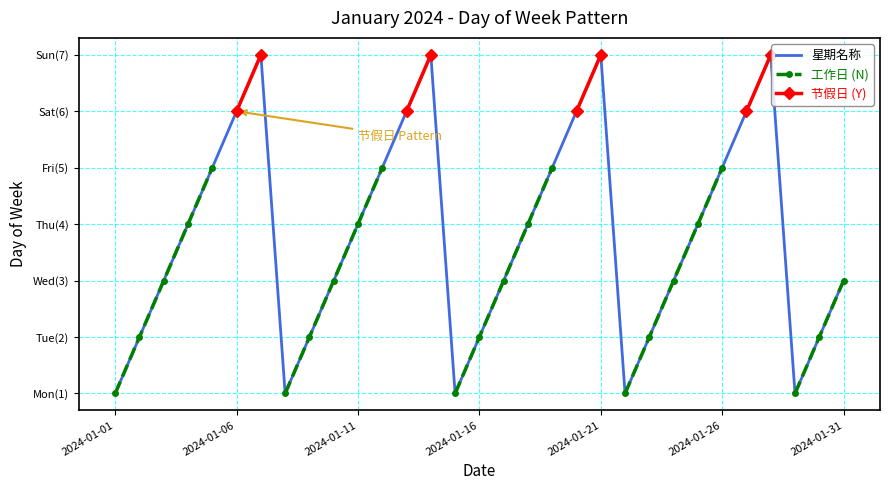

How many interior local valleys does the 星期名称 series have?

4